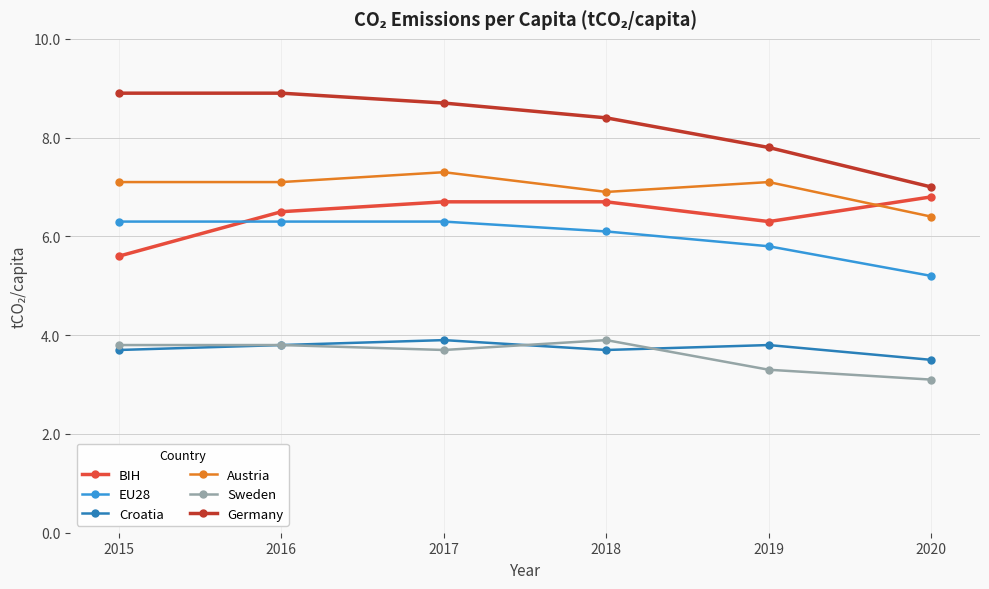

Reading right to left, extract all data points from this chart.

BIH: 2020=6.8	2019=6.3	2018=6.7	2017=6.7	2016=6.5	2015=5.6
EU28: 2020=5.2	2019=5.8	2018=6.1	2017=6.3	2016=6.3	2015=6.3
Croatia: 2020=3.5	2019=3.8	2018=3.7	2017=3.9	2016=3.8	2015=3.7
Austria: 2020=6.4	2019=7.1	2018=6.9	2017=7.3	2016=7.1	2015=7.1
Sweden: 2020=3.1	2019=3.3	2018=3.9	2017=3.7	2016=3.8	2015=3.8
Germany: 2020=7.0	2019=7.8	2018=8.4	2017=8.7	2016=8.9	2015=8.9